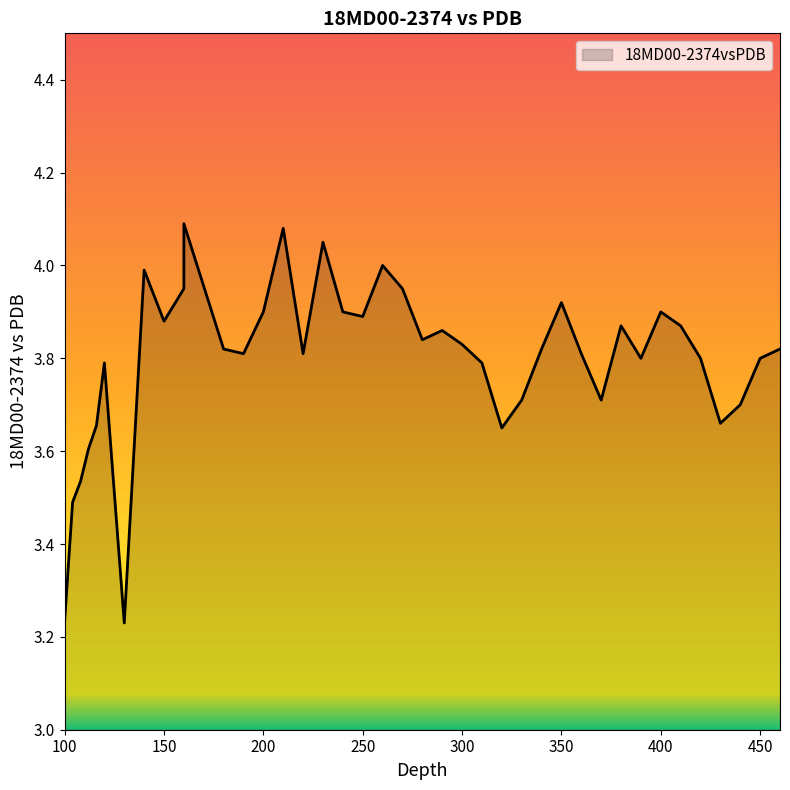

True or false: the data shows 3.7 at 440.

True